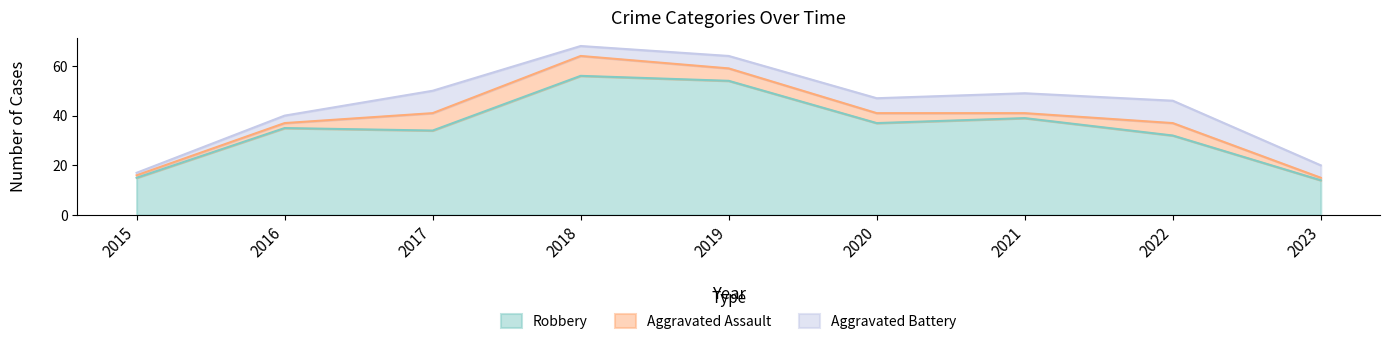

Between 2021 and 2022, which is larger?

2021